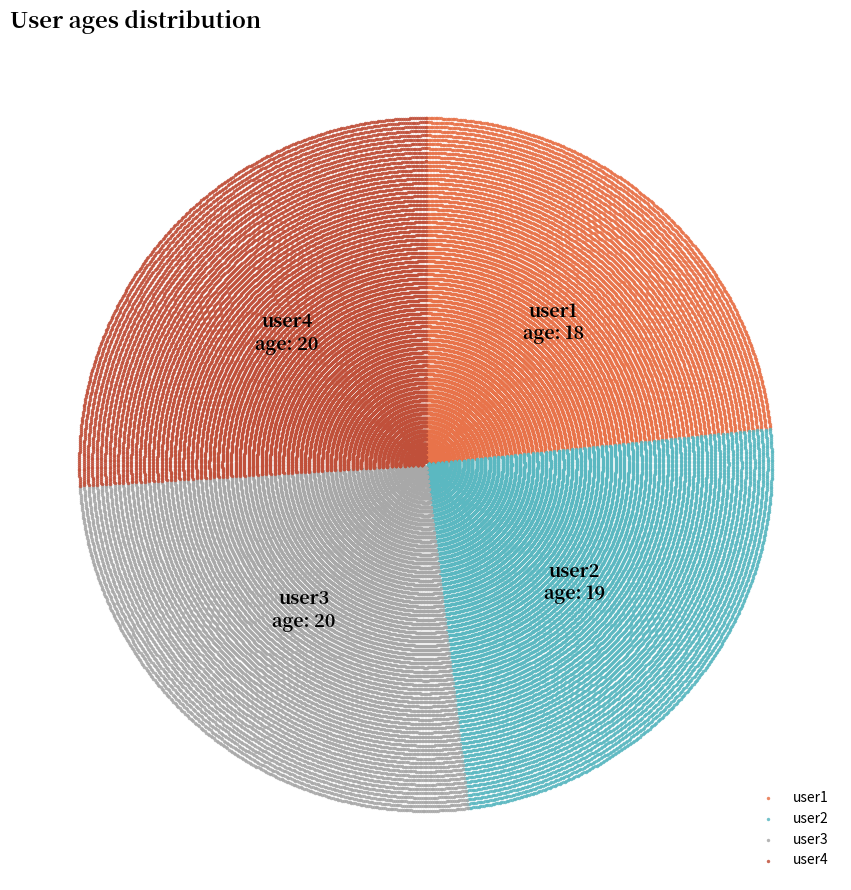

What are all the series names shown in the legend?

user1, user2, user3, user4